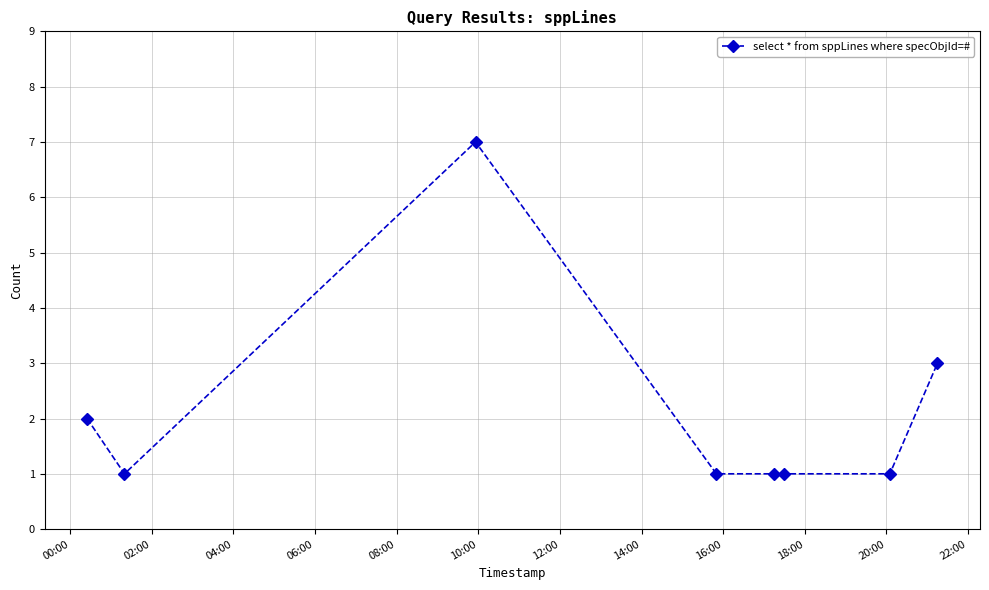

What is the value of the 6th point from the left?

1